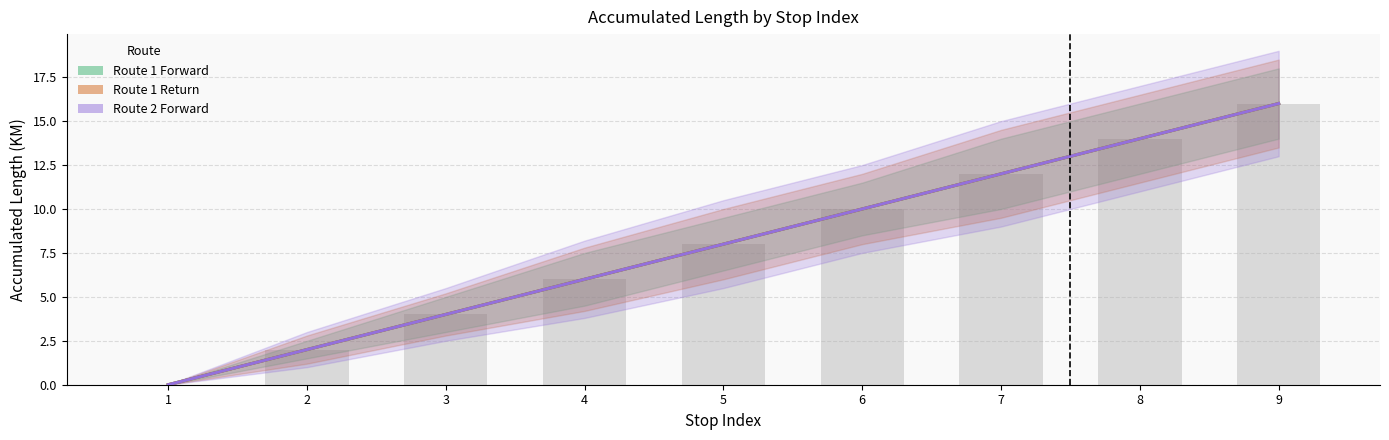

What is the sum of all Route 1 Forward values?

72